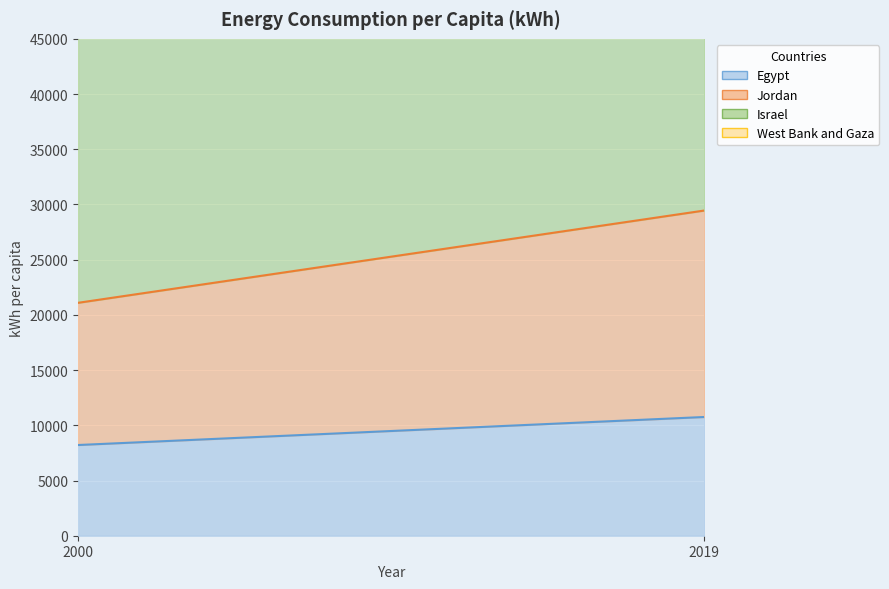

Reading left to right, extract all data points from this chart.

Egypt: 2000=8215	2019=10753
Jordan: 2000=12878	2019=18700
Israel: 2000=39305	2019=36717
West Bank and Gaza: 2000=1087	2019=3291